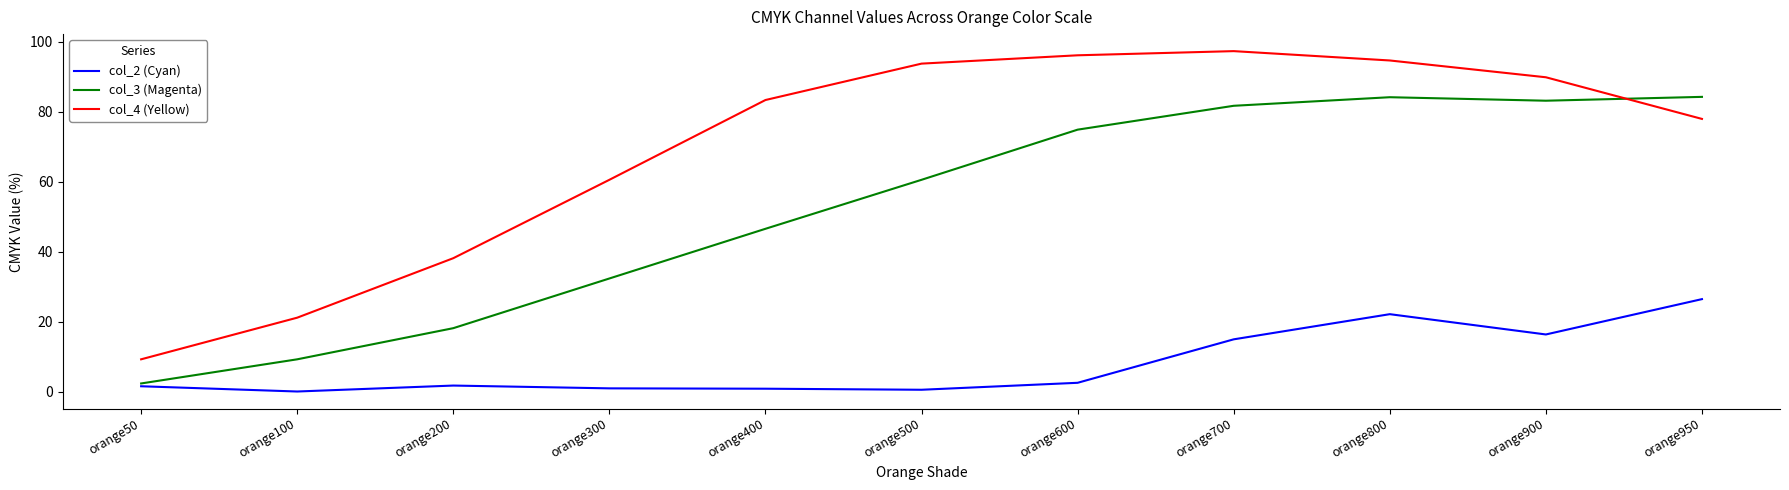

Is it true that col_2 (Cyan) equals 38.6 at orange800?

False